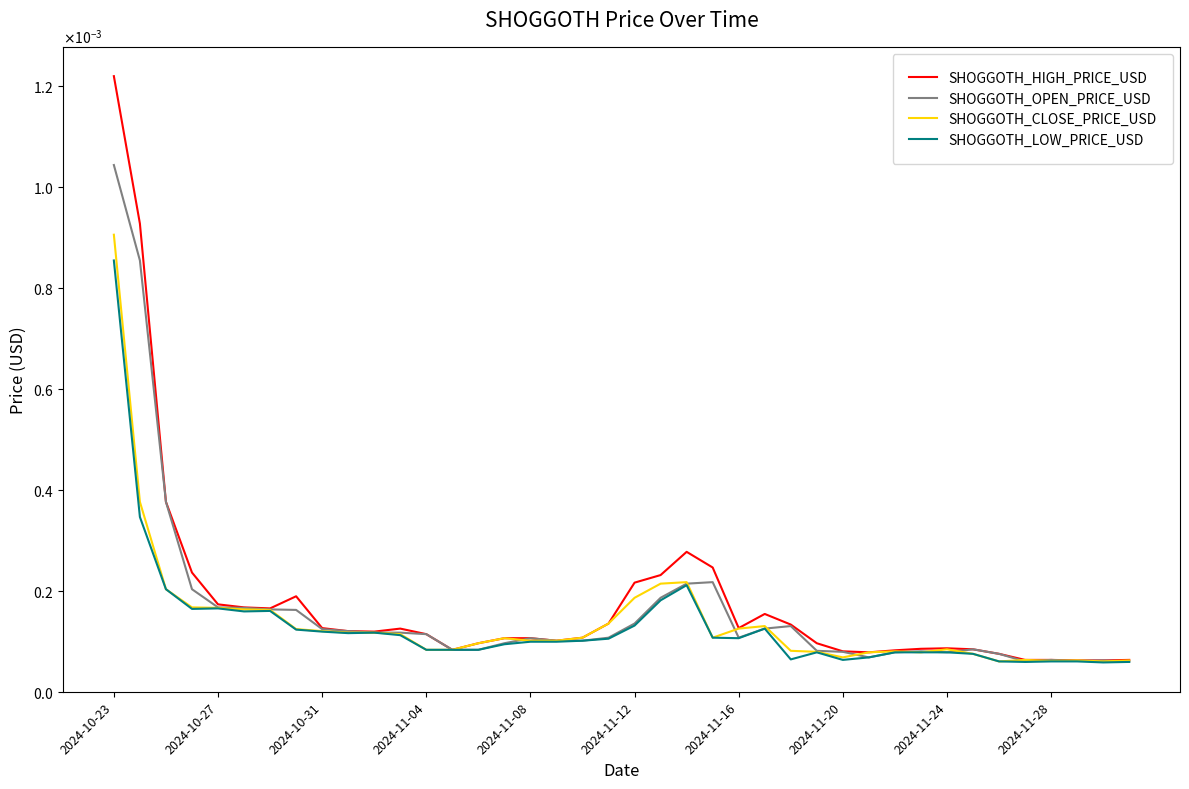

Is this an area chart (filled region under the line)?

No